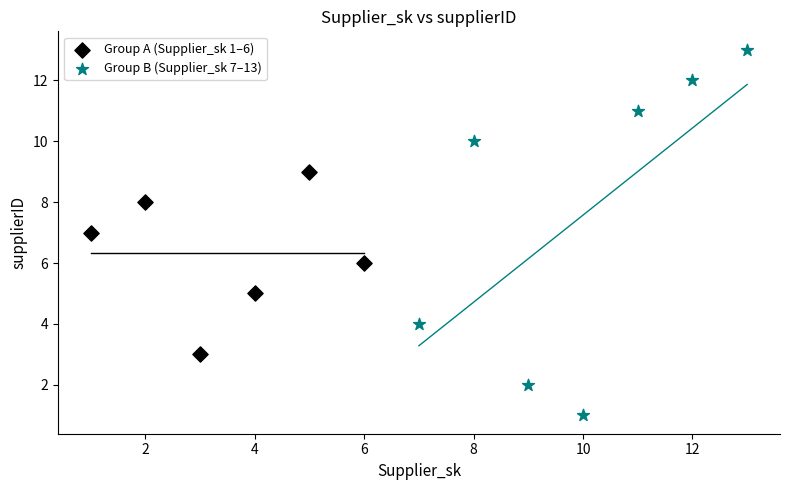

Which series reaches the maximum Y coordinate?

Group B (Supplier_sk 7–13)